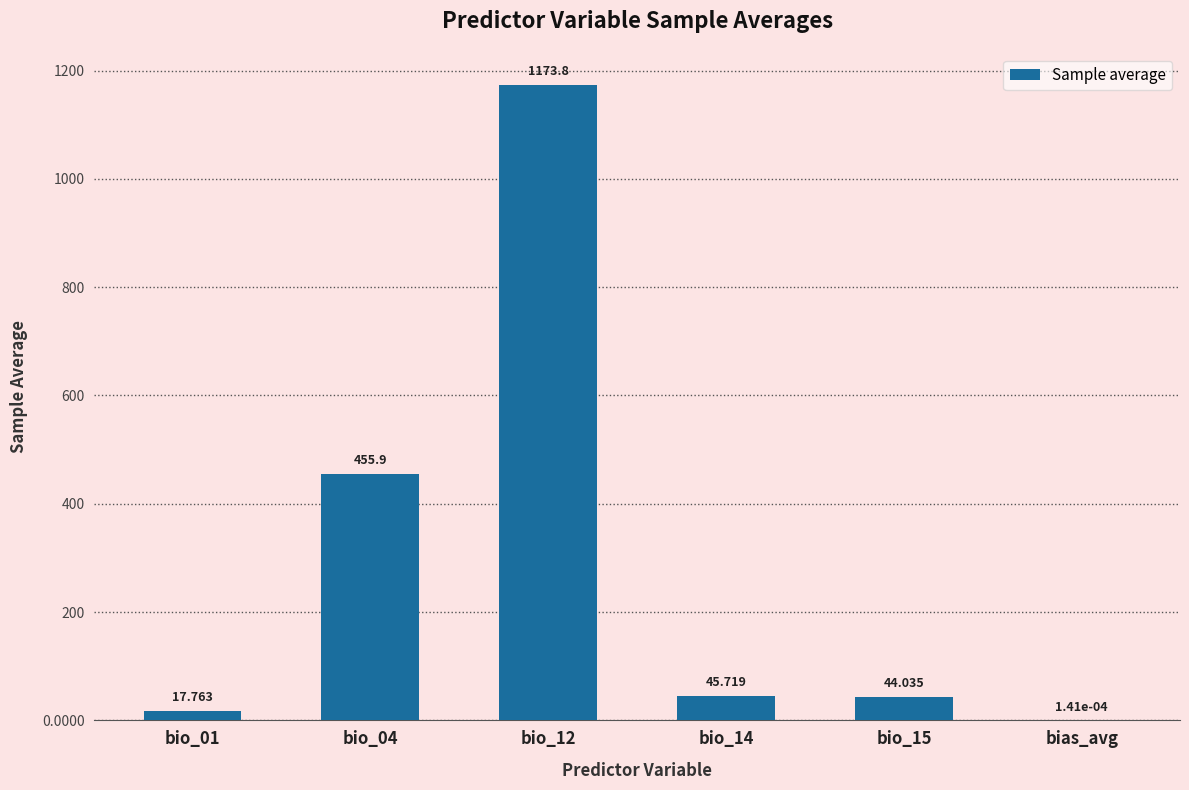

Between bio_01 and bio_12, which is larger?

bio_12